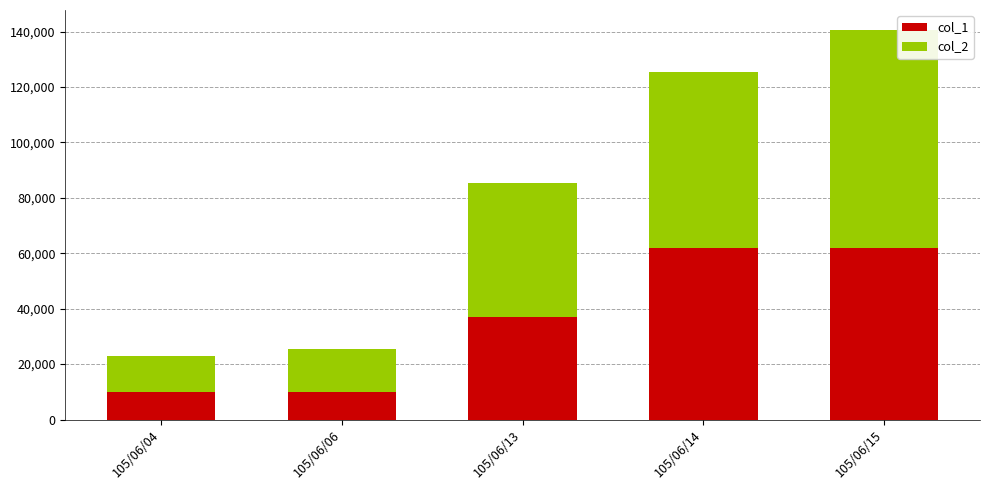

What is the difference between the maximum and minimum values in the col_1 series?

52000